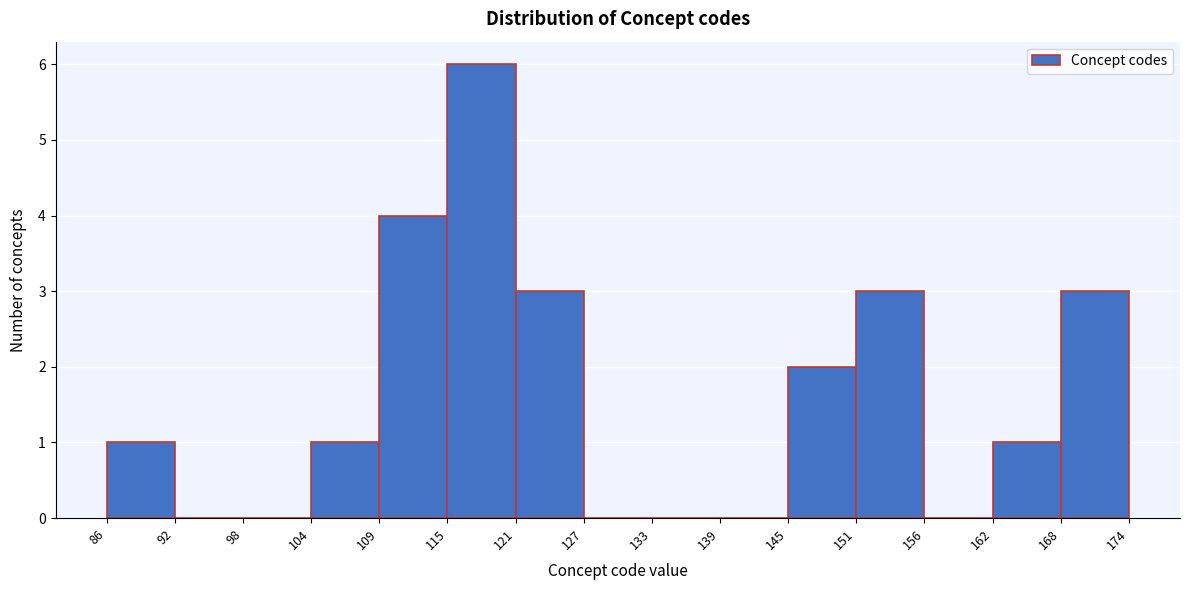

How tall is the bar that spans 151 to 156 on the x-axis? The values are not printed on the chart, so give them approximately, as read against the axis.

3